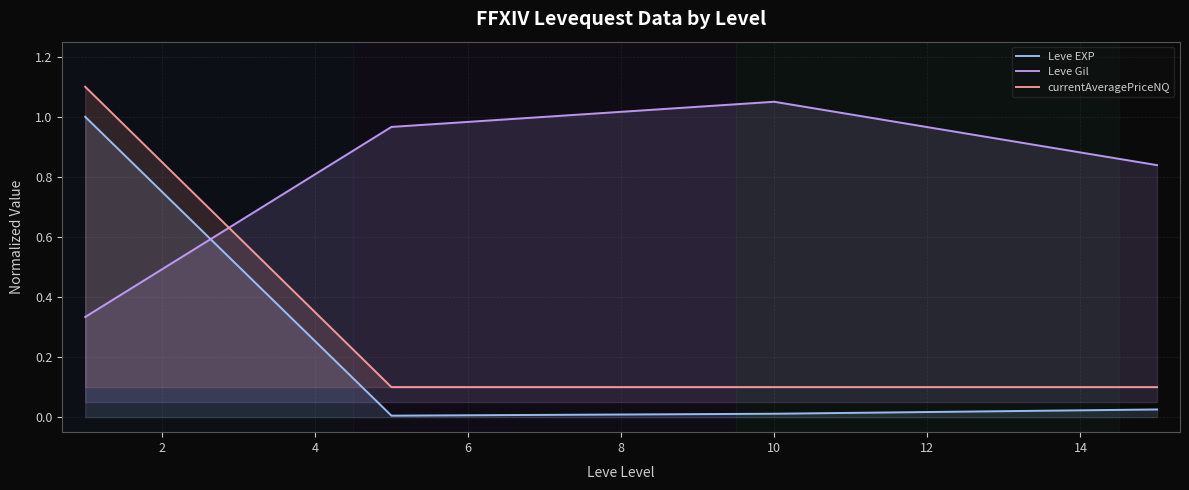

Which series has the largest total across all categories?

Leve Gil